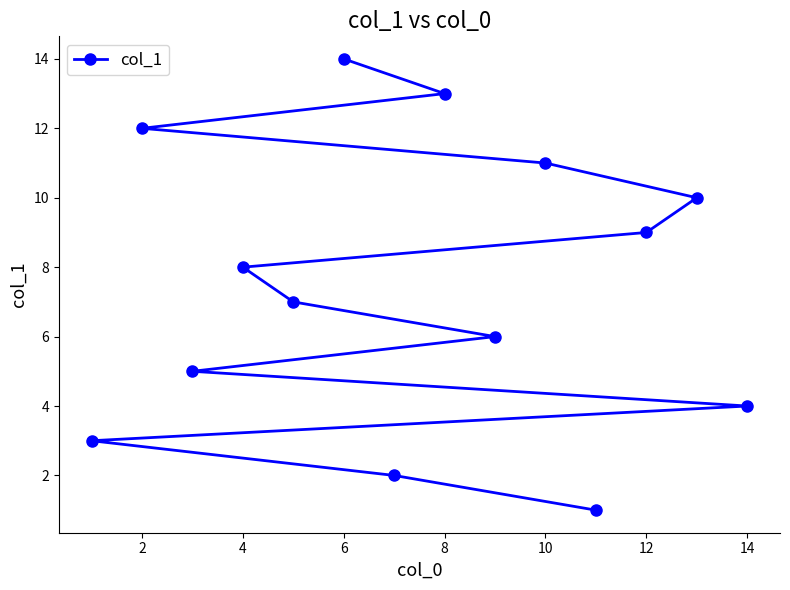

True or false: the data shows 3 at 2.

False